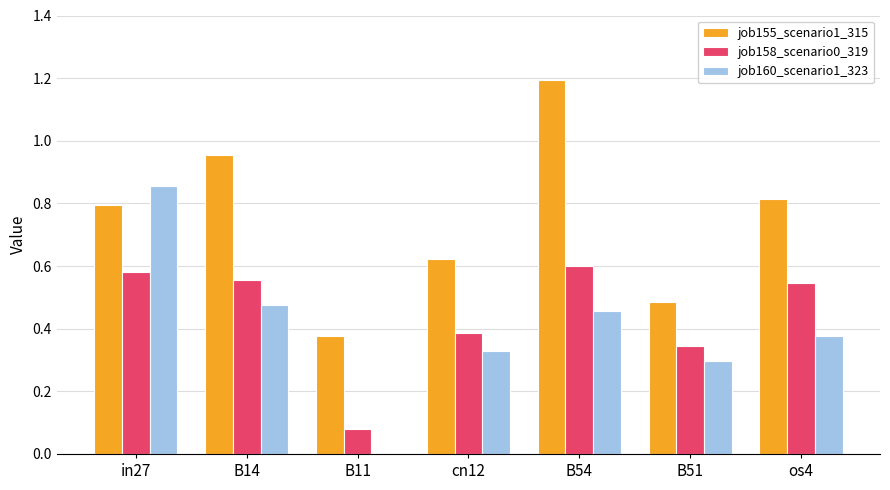

At which category does the chart reach its peak across all series?

B54